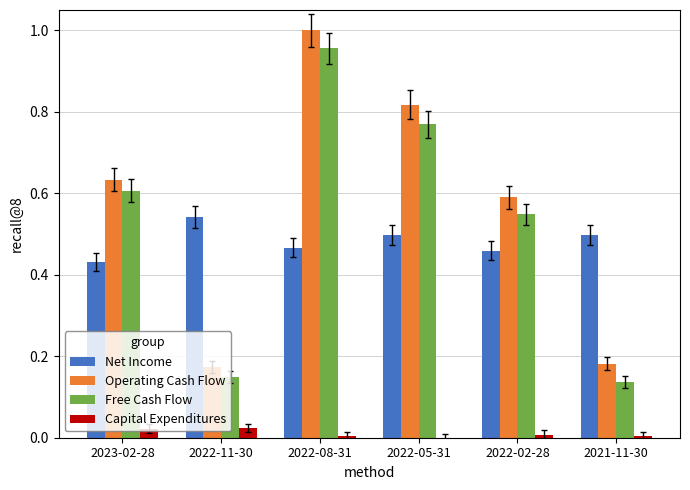

At which category is the sum across all series the highest?

2022-08-31